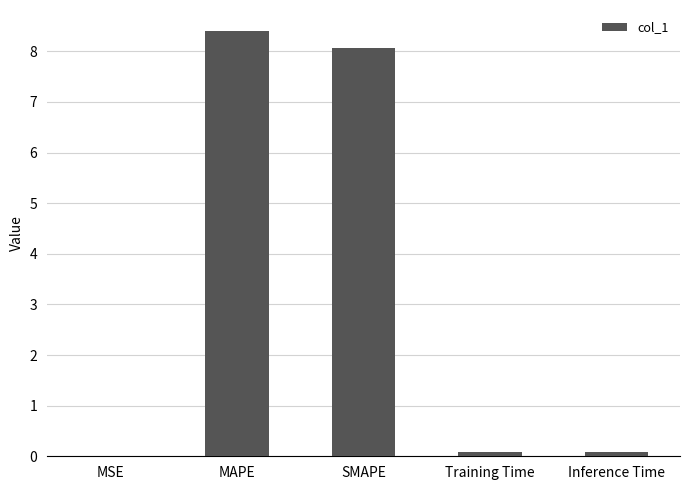

Read the value at SMAPE.

8.1